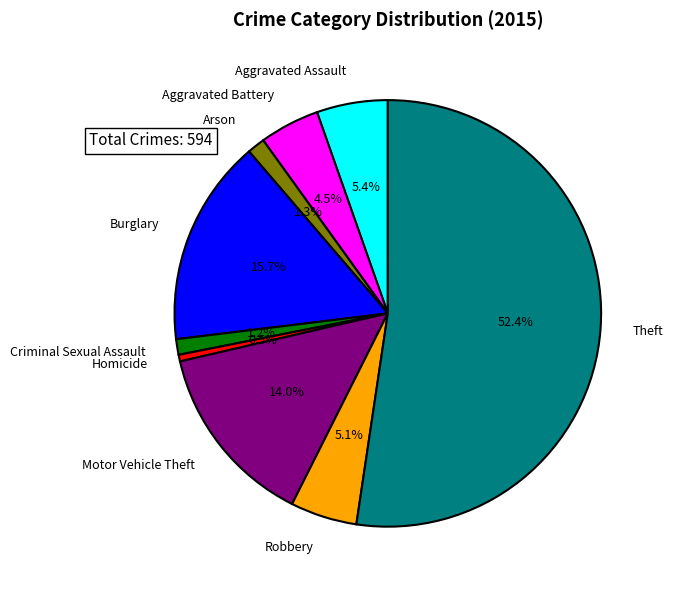

To the nearest percent, what is the combined percentage of Criminal Sexual Assault and Homicide?

2%